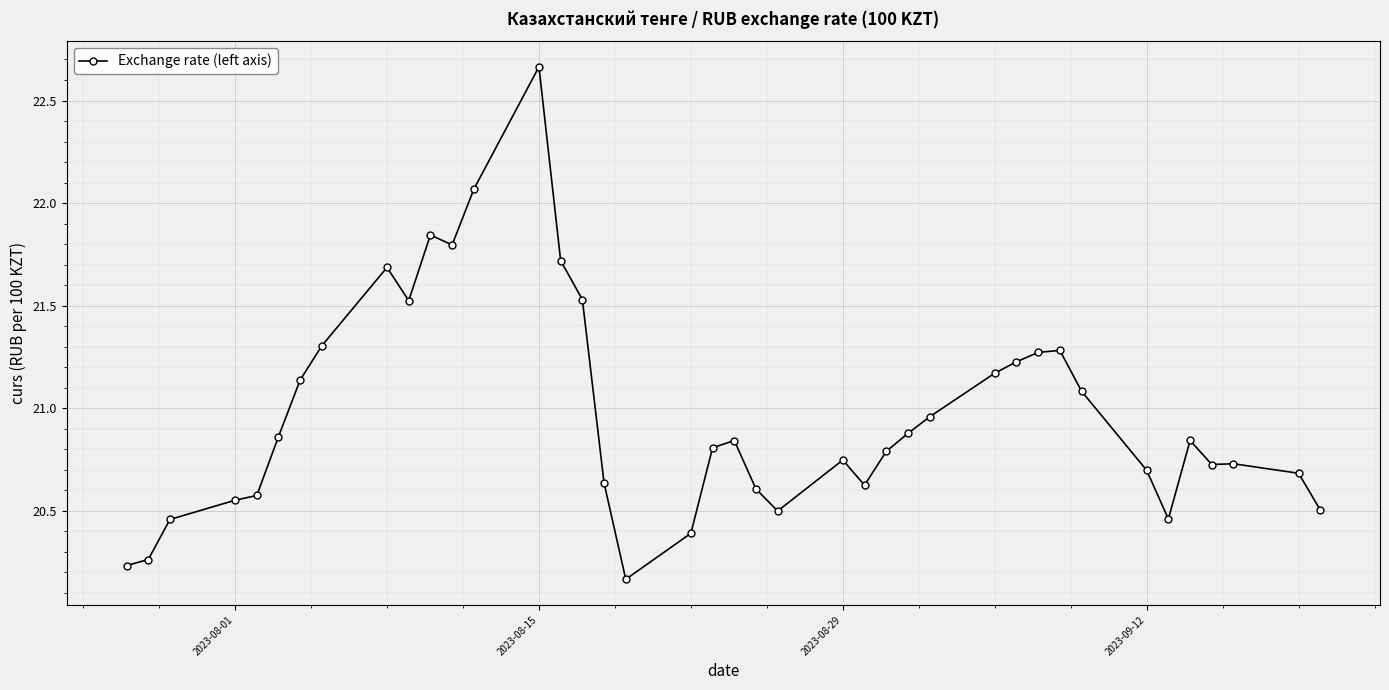

What is the difference between the maximum and minimum values?

2.5